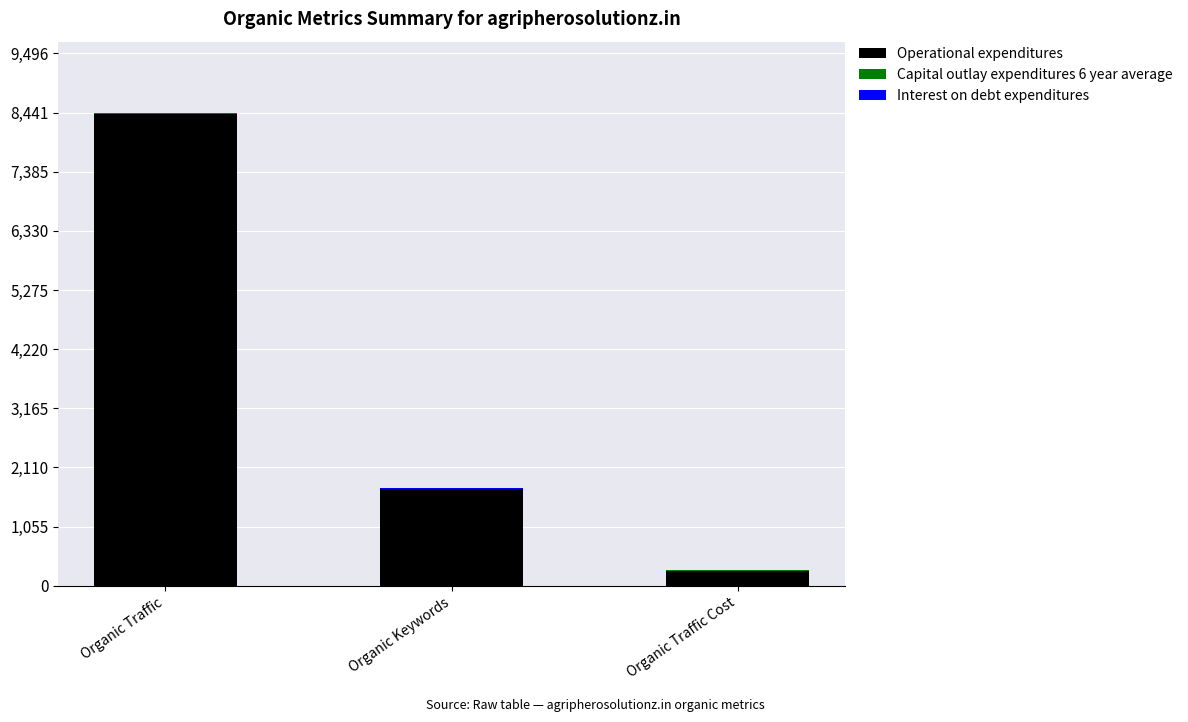

Which category has the highest value in the Operational expenditures series?

Organic Traffic